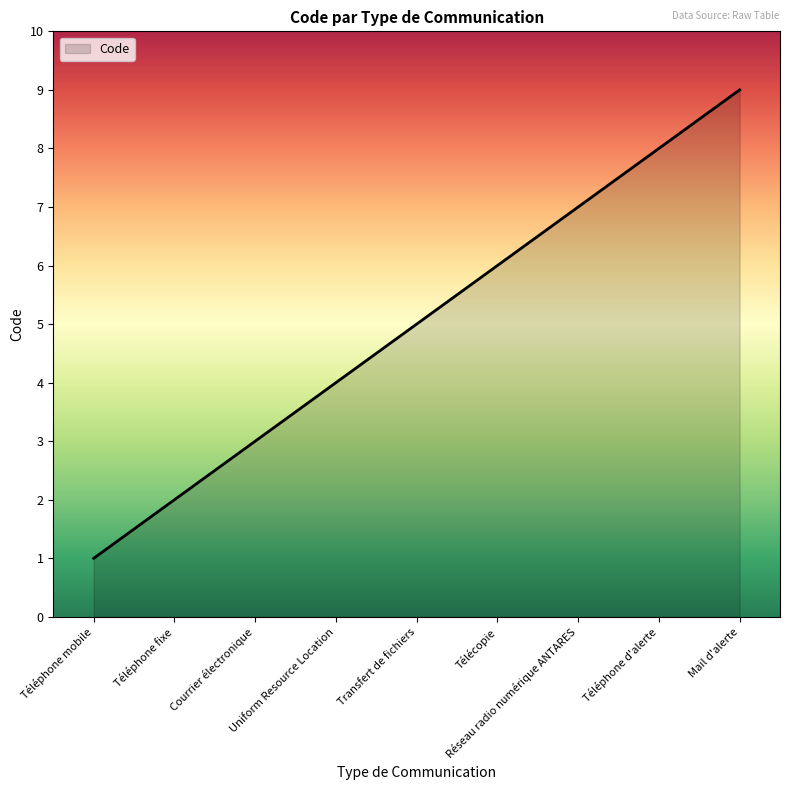

Which has a higher value, Mail d'alerte or Réseau radio numérique ANTARES?

Mail d'alerte